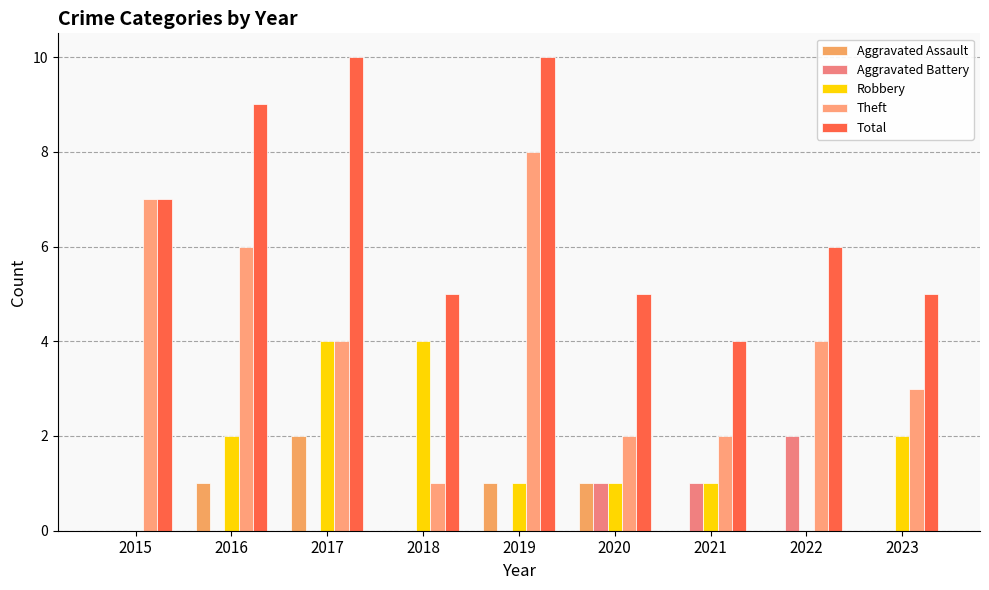

Rank the series at 2018 from lowest to highest value.

Aggravated Assault, Aggravated Battery, Theft, Robbery, Total